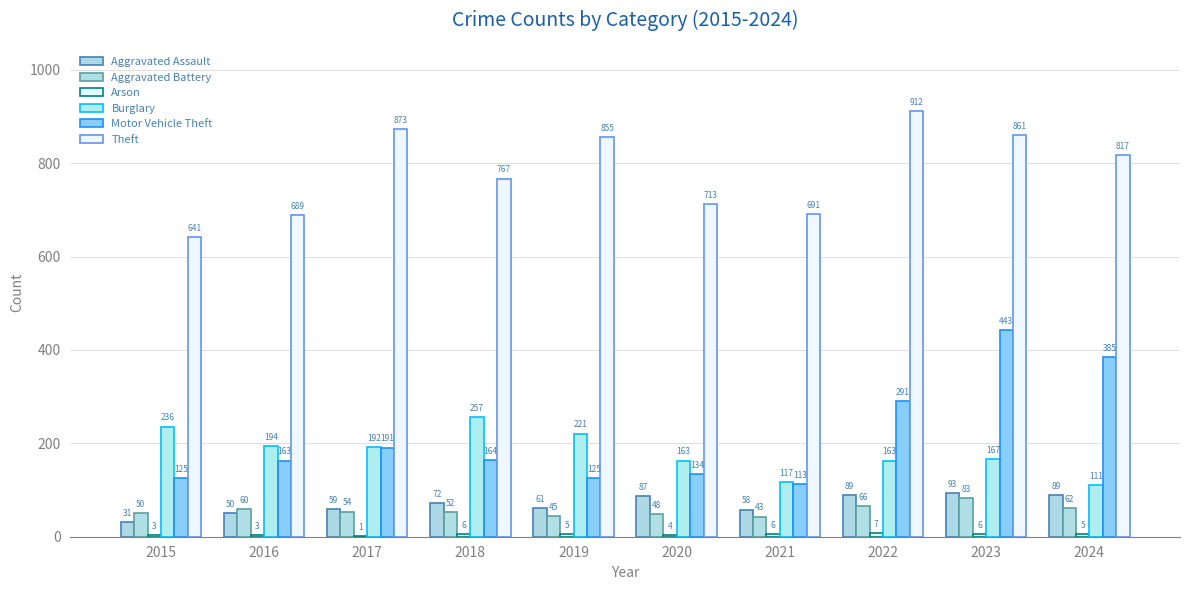

Which series has the largest total across all categories?

Theft